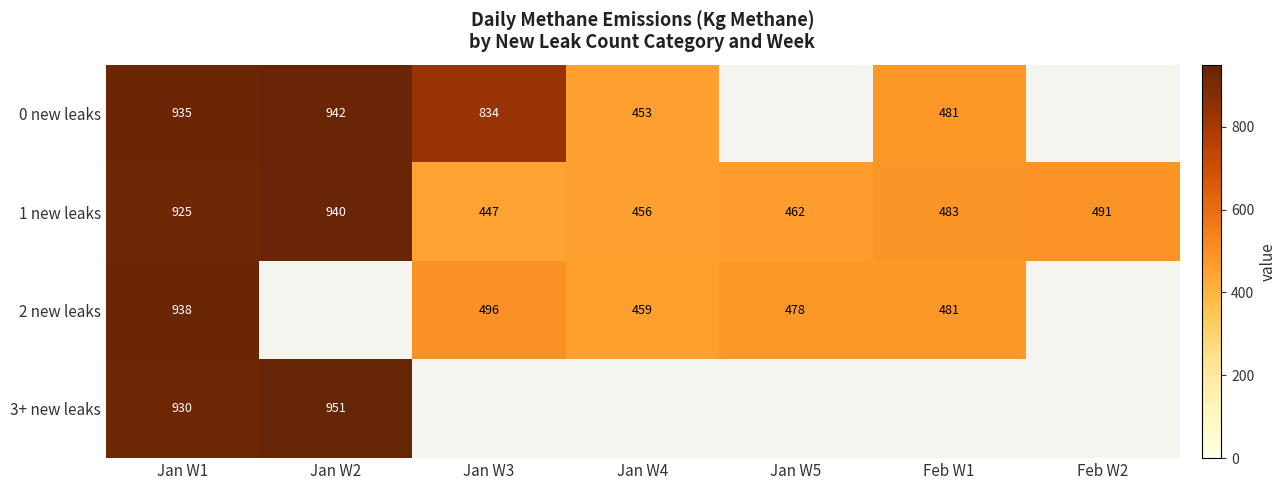

Which has a higher value, Jan W3 or Jan W1?

Jan W1